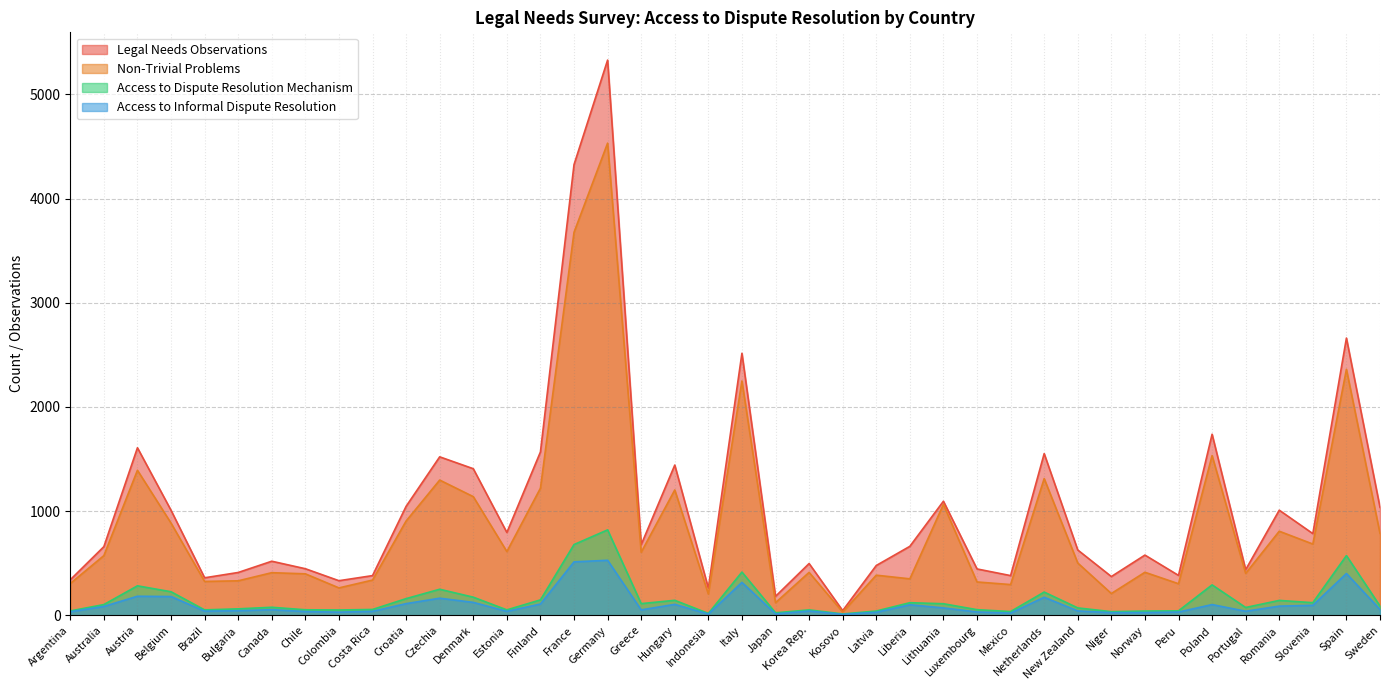

What value does the Access to Dispute Resolution Mechanism series have at Argentina?

42